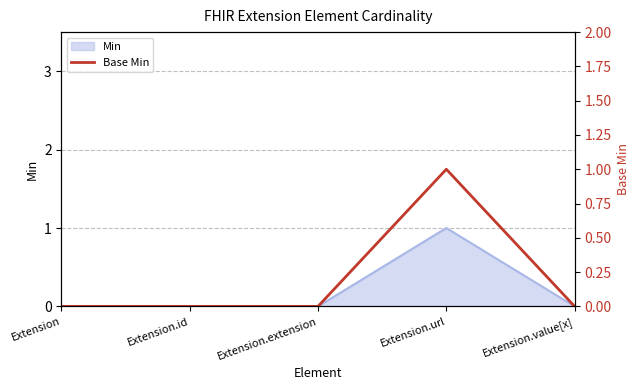

Rank the categories by value from lowest to highest.

Extension, Extension.id, Extension.extension, Extension.value[x], Extension.url